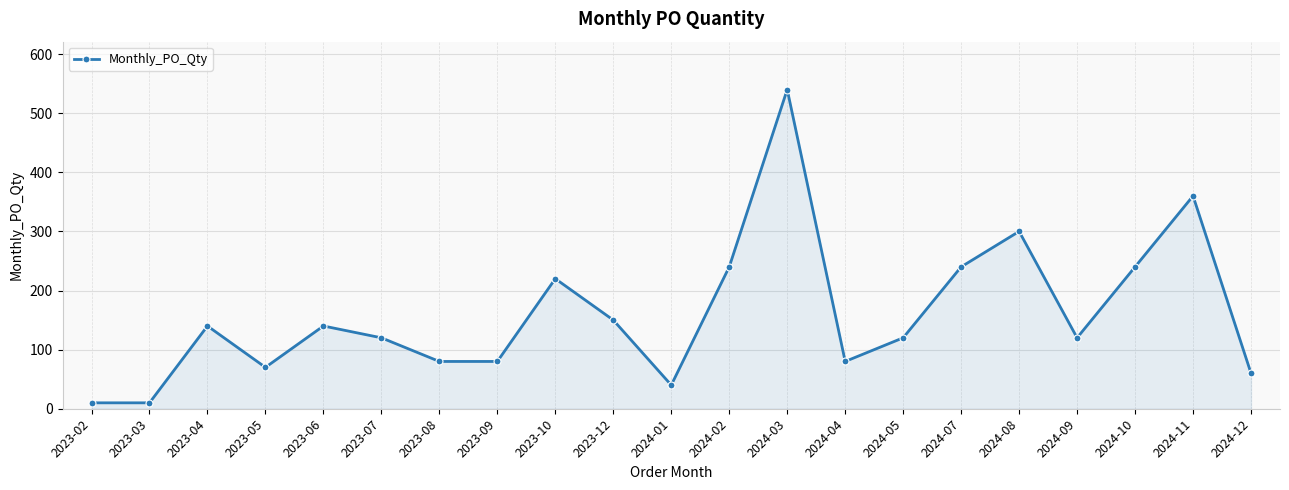

Reading left to right, what are all the values shown in this chart?

10	10	140	70	140	120	80	80	220	150	40	240	540	80	120	240	300	120	240	360	60